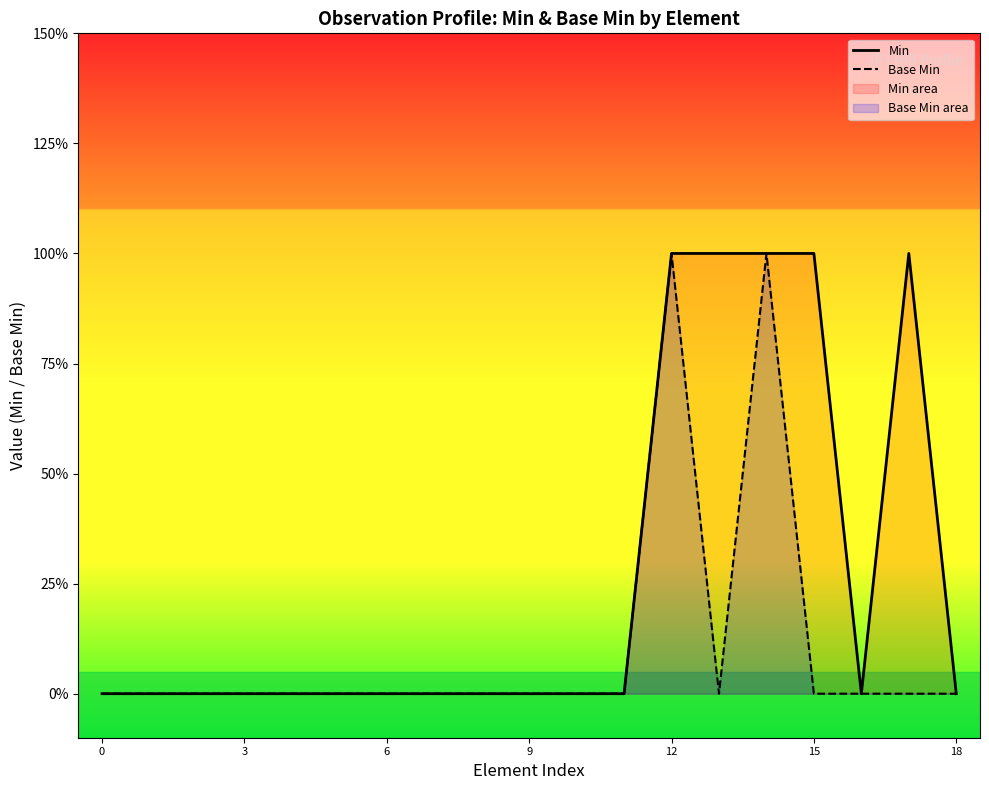

Is the value of Base Min at 8 greater than the value of Min at 3?

No